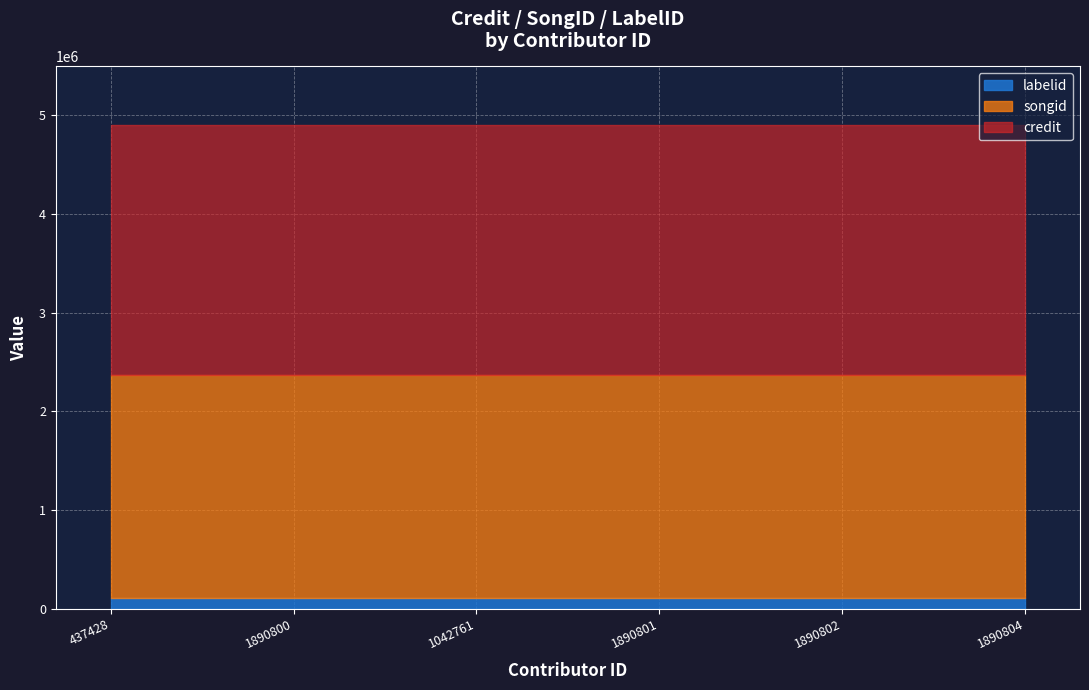

At which label is credit closest to 2542440?

437428